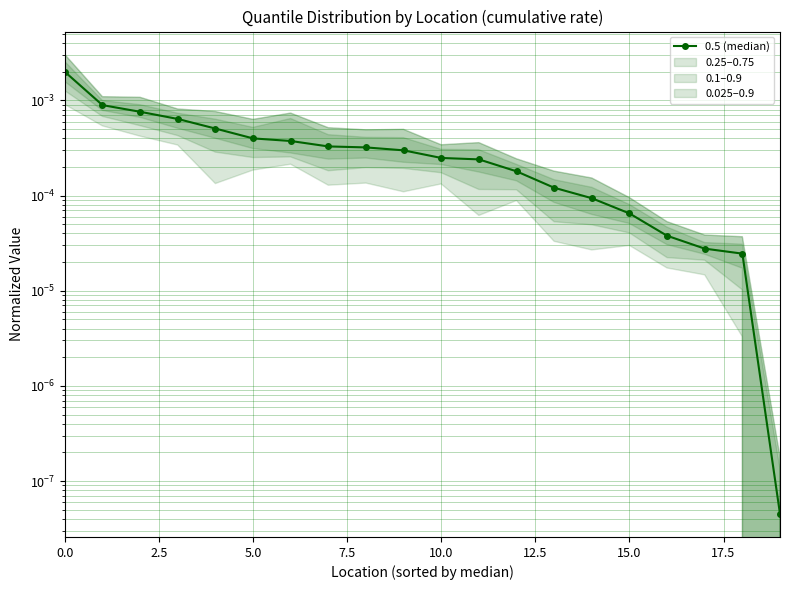

Count the number of data series in this chart.

1